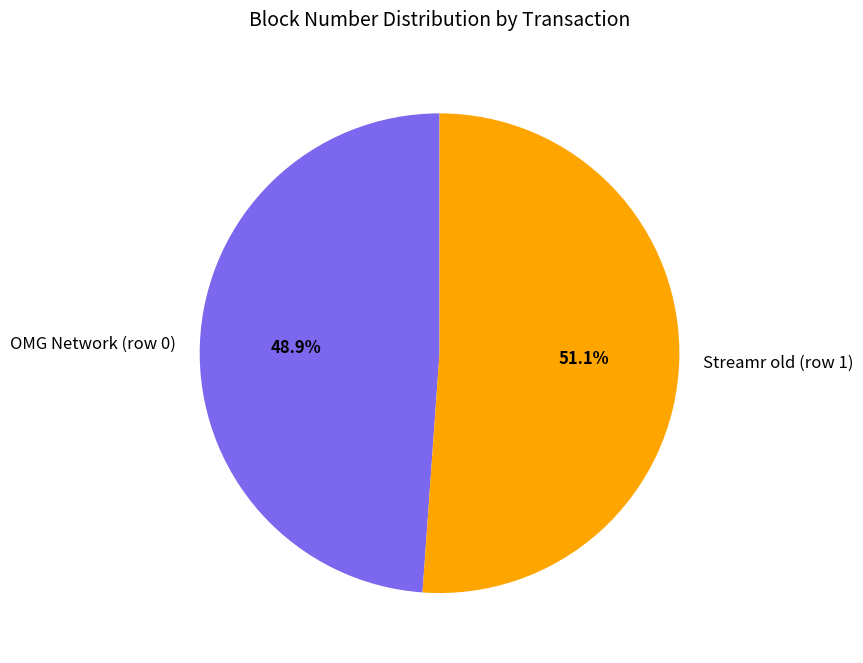

Rank the categories by value from lowest to highest.

OMG Network (row 0), Streamr old (row 1)